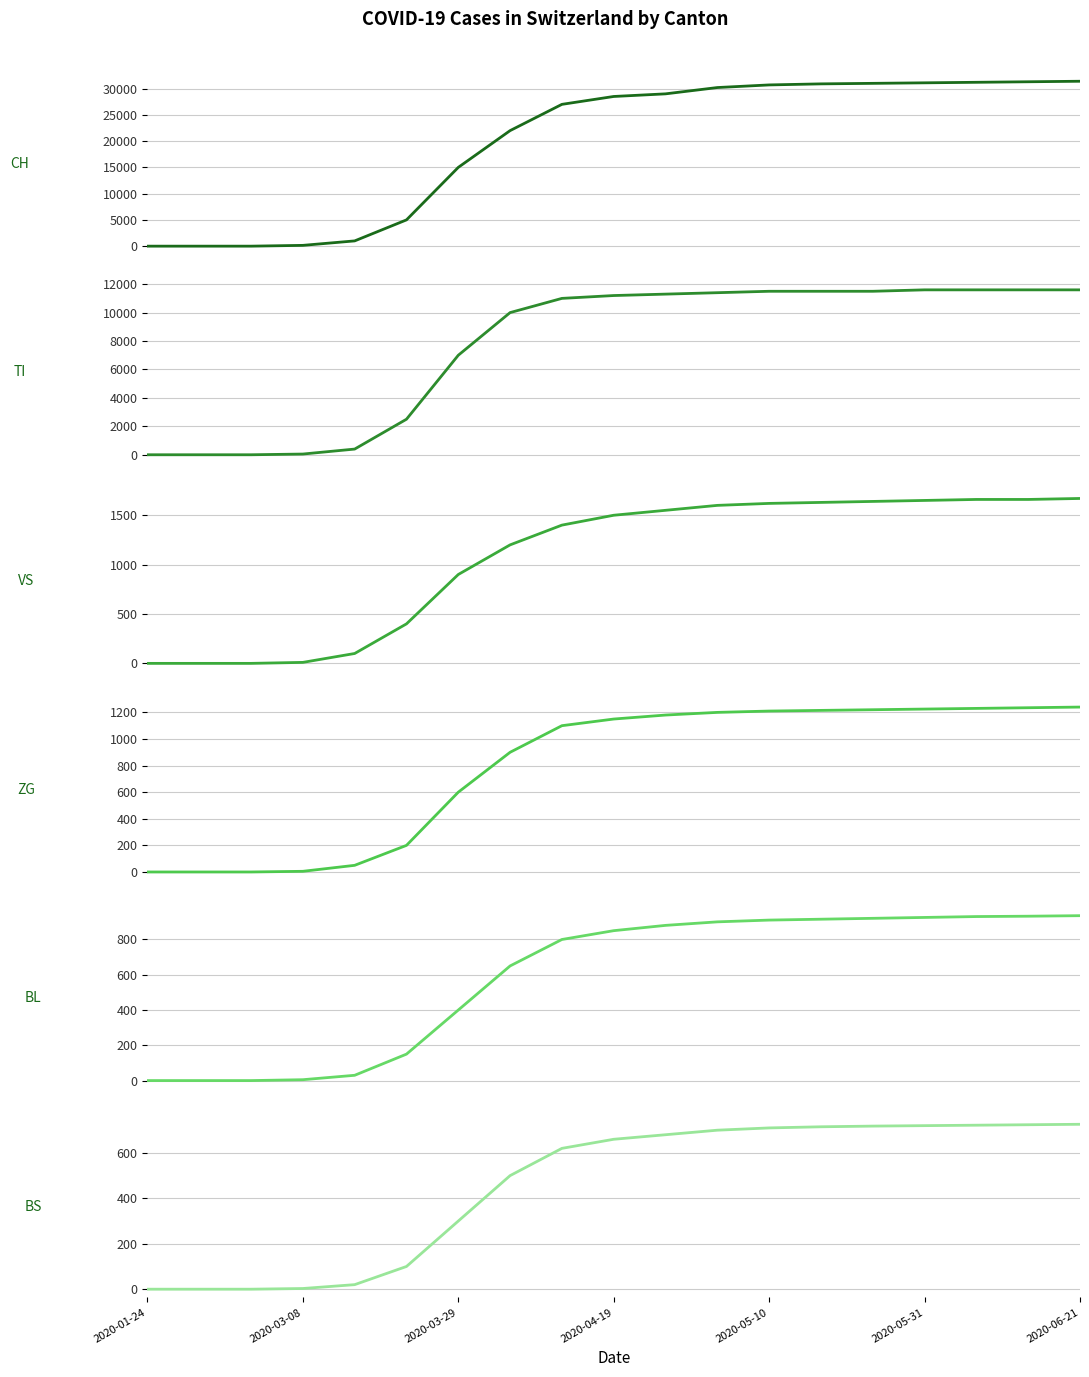

What position from the right is 2020-05-31?

4